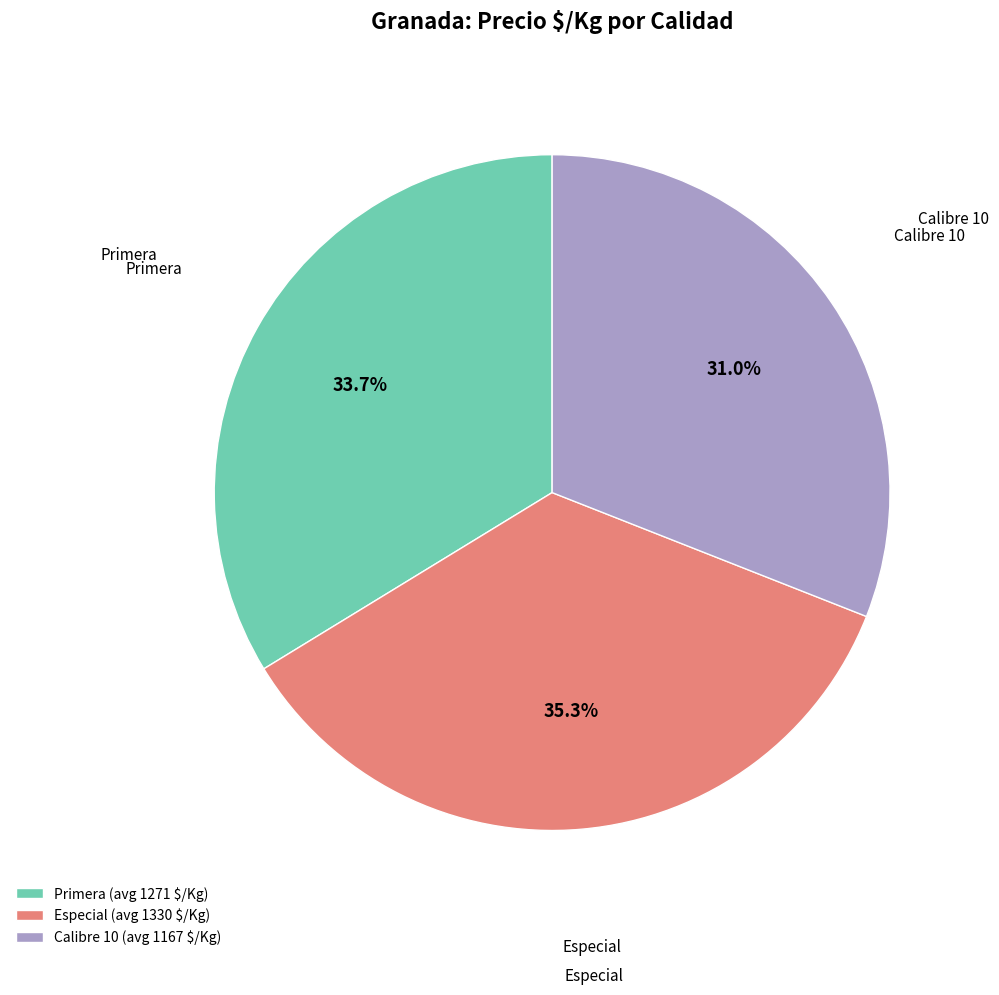

What percentage is NOT represented by Calibre 10 (avg 1167 $/Kg)?

69.0%